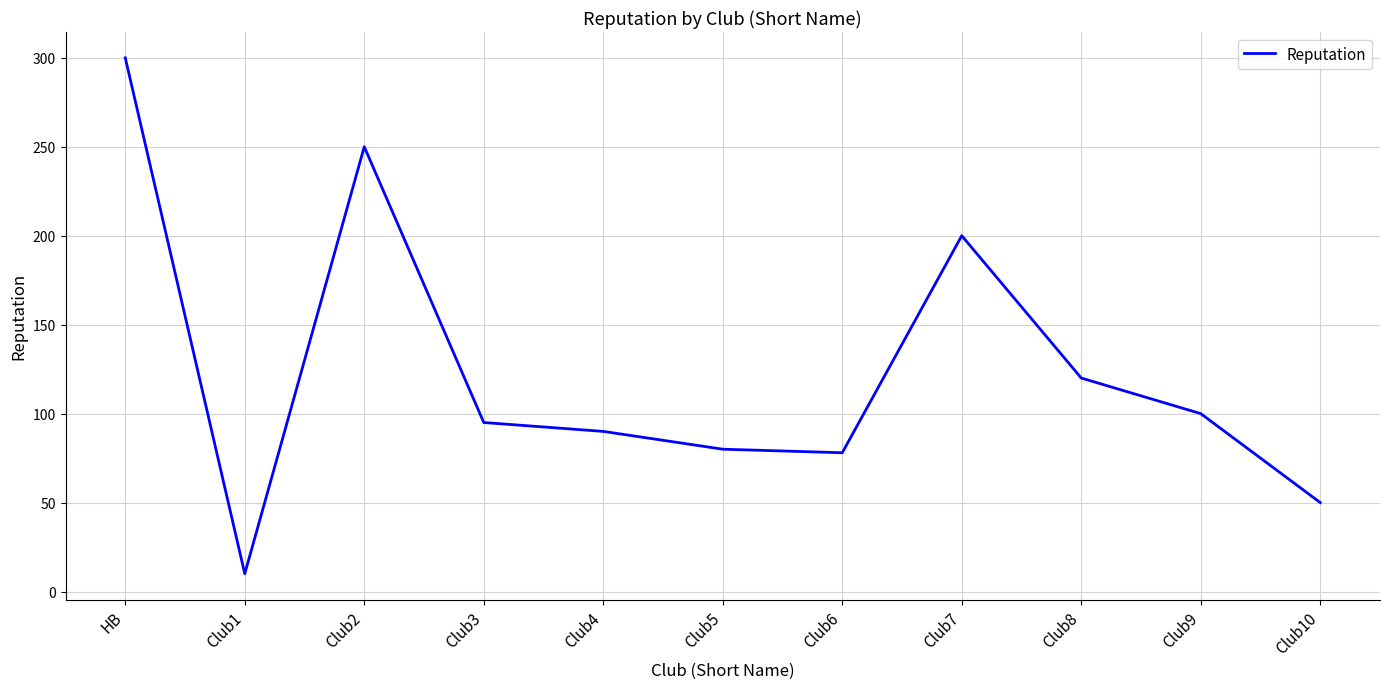

At which category does the data reach its first local peak?

Club2